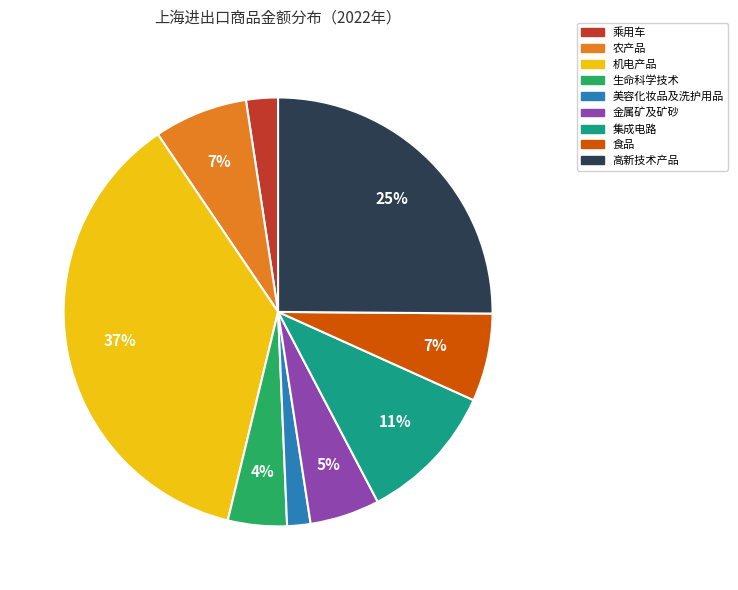

Which has a higher value, 高新技术产品 or 美容化妆品及洗护用品?

高新技术产品